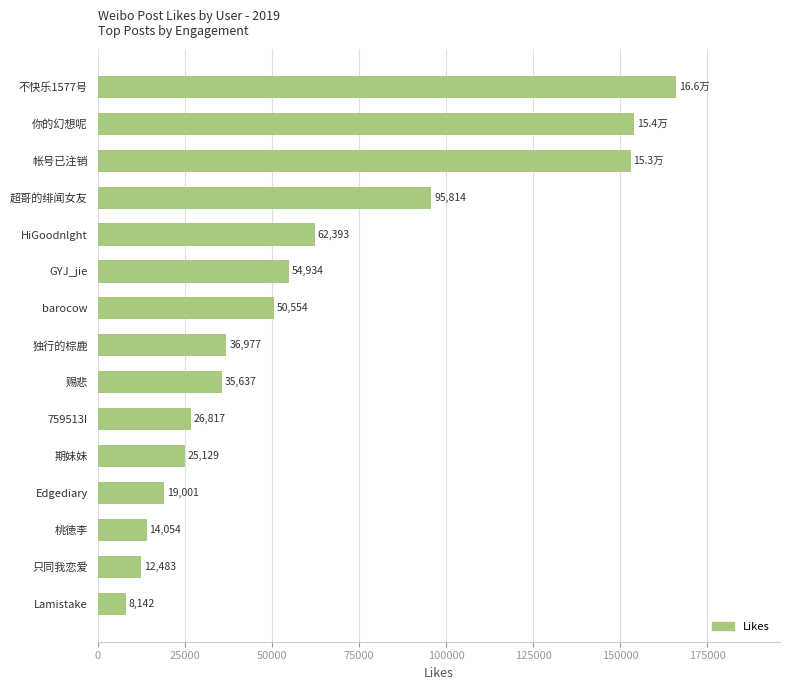

List the labels in order of value, largest first.

不快乐1577号, 你的幻想呢, 帐号已注销, 超哥的绯闻女友, HiGoodnlght, GYJ_jie, barocow, 独行的棕鹿, 赐悲, 759513I, 期妹妹, Edgediary, 桃徳李, 只同我恋爱, Lamistake